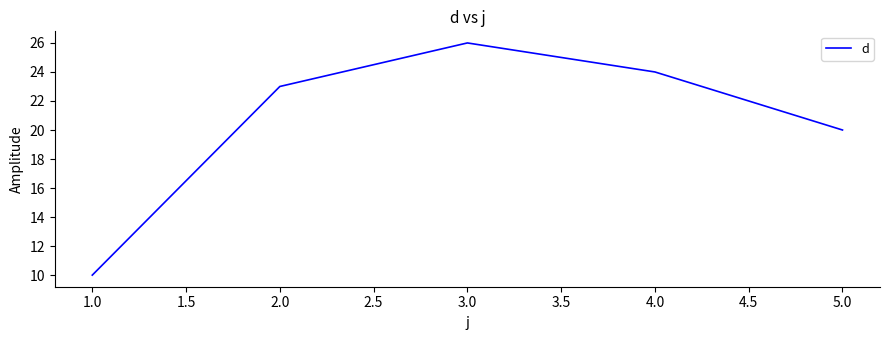

What position from the right is 2.0?

4